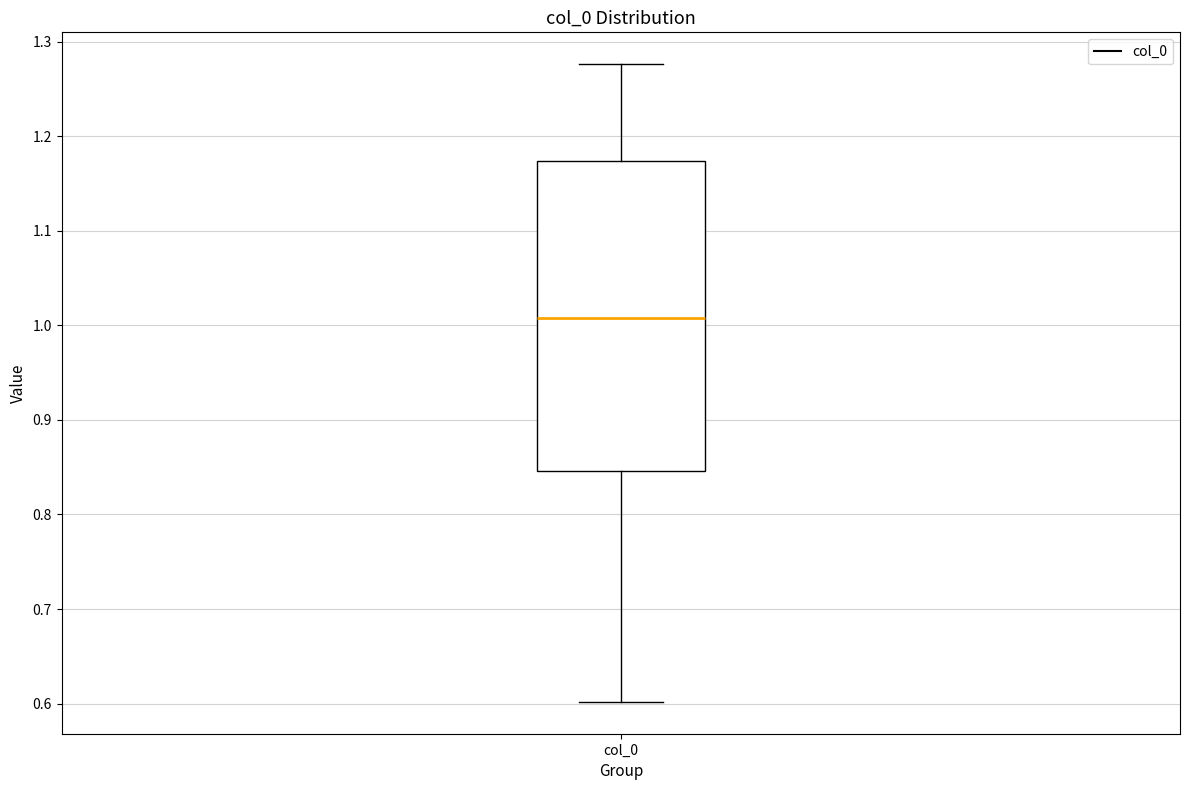

Read this box plot against the y-axis: the position of the median line, the range covered by the box, and the ends of both whiskers. The values are not printed on the chart, so give them approximately, as read against the axis.

median 1.01, box 0.85 to 1.17, whiskers 0.60 to 1.28